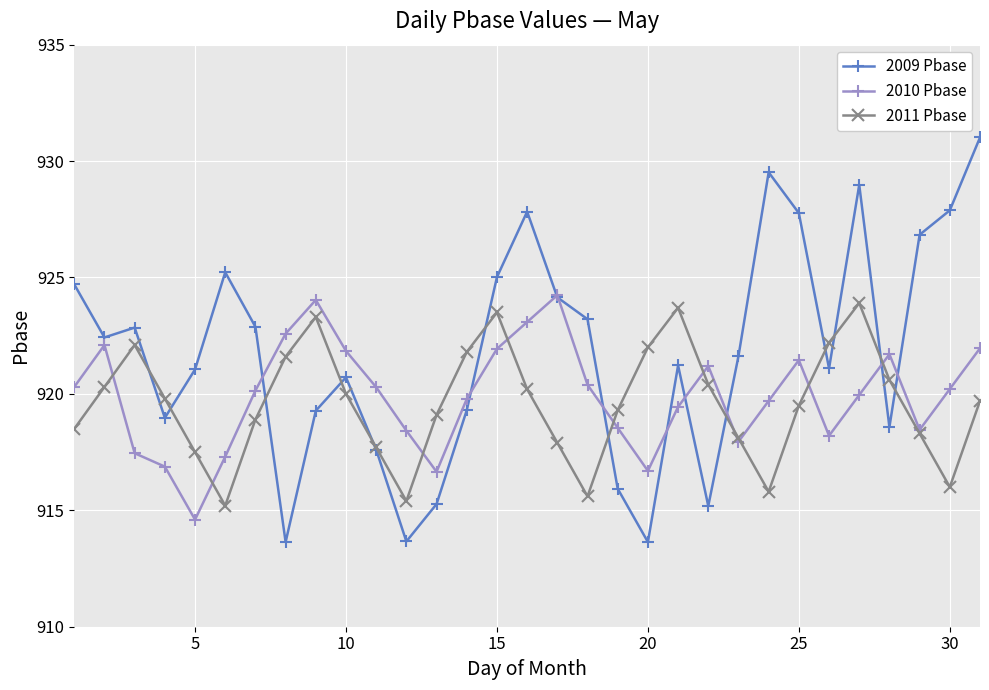

What is the smallest value displayed?

913.6